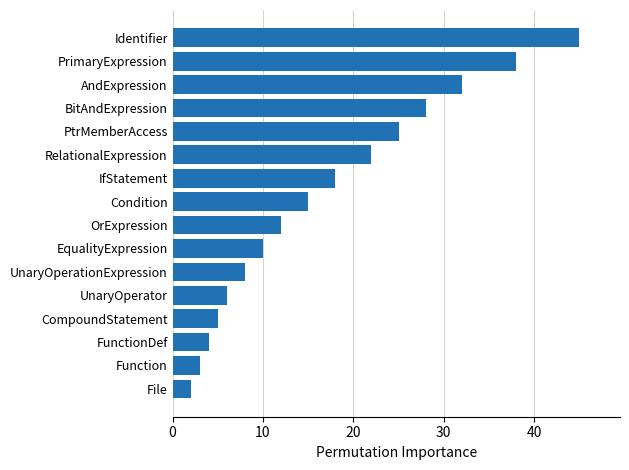

Reading top to bottom, what are all the values shown in this chart?

Identifier=45	PrimaryExpression=38	AndExpression=32	BitAndExpression=28	PtrMemberAccess=25	RelationalExpression=22	IfStatement=18	Condition=15	OrExpression=12	EqualityExpression=10	UnaryOperationExpression=8	UnaryOperator=6	CompoundStatement=5	FunctionDef=4	Function=3	File=2